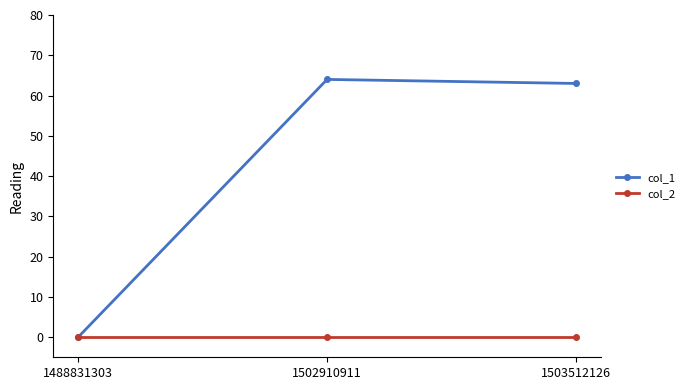

What is the difference between the col_1 values at 1503512126 and 1502910911?

1